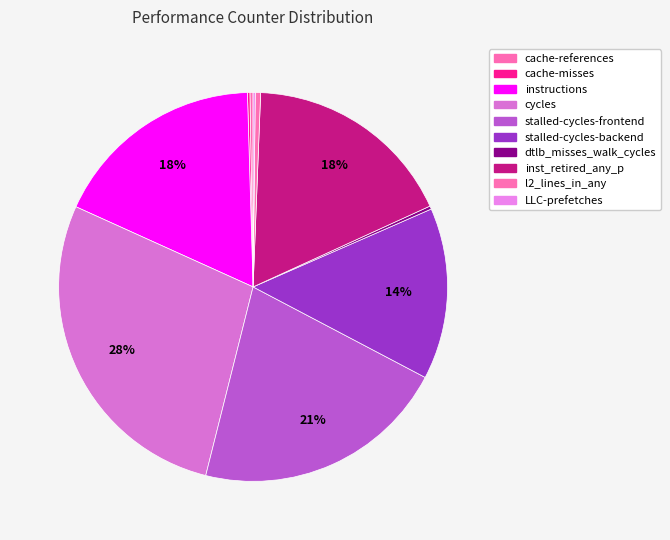

The cache-references slice represents 0% of the pie. True or false?

True